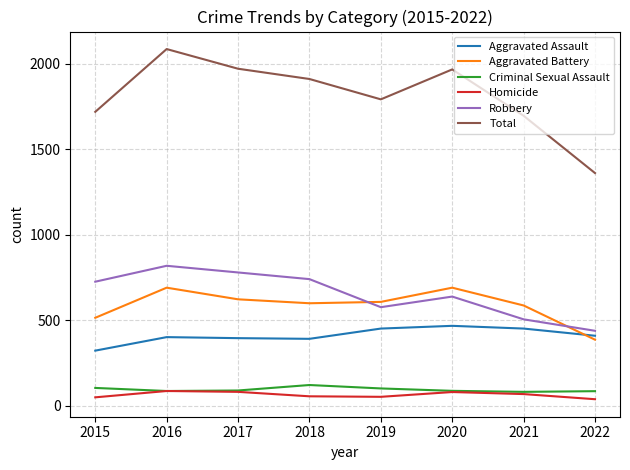

Which series ends up on top after the final intersection of Robbery and Aggravated Battery?

Robbery